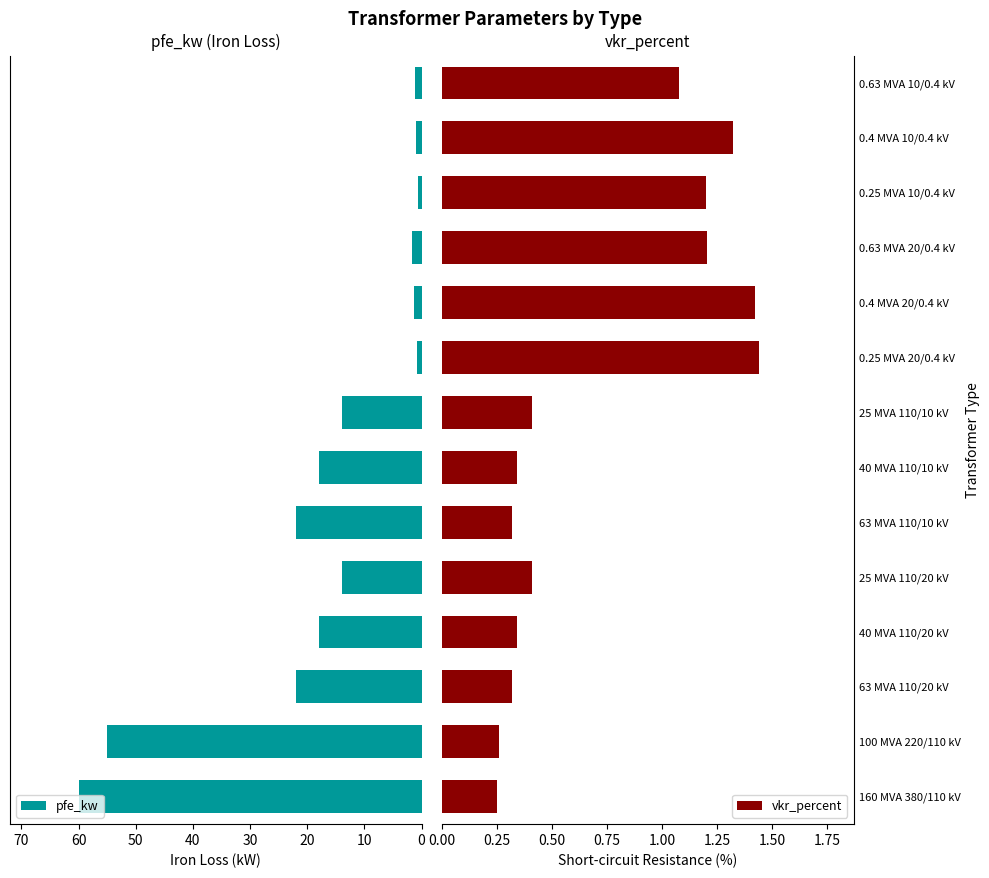

Rank the series by their maximum value, from lowest to highest.

vkr_percent, pfe_kw